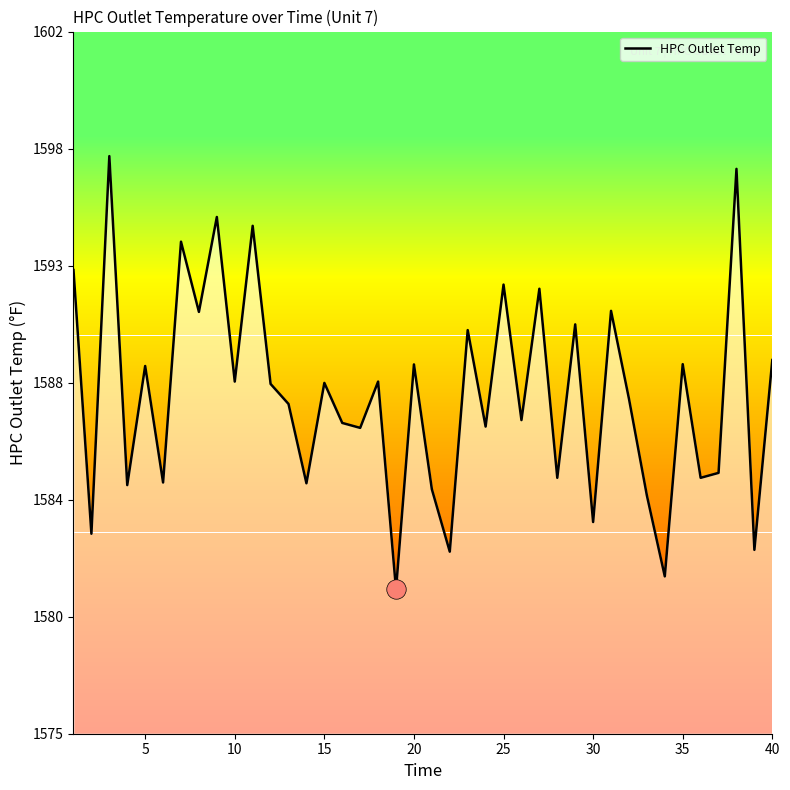

What is the greatest value displayed?

1597.2